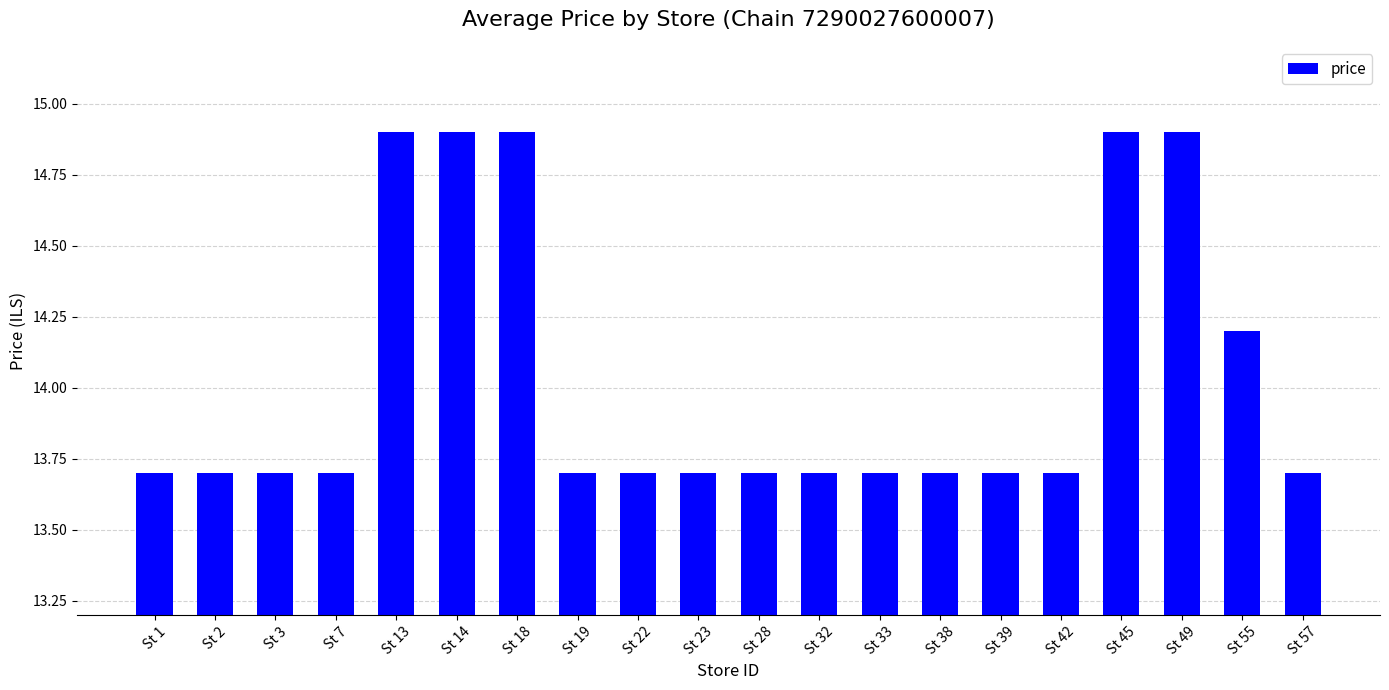

What is the minimum value shown in the chart?

13.7